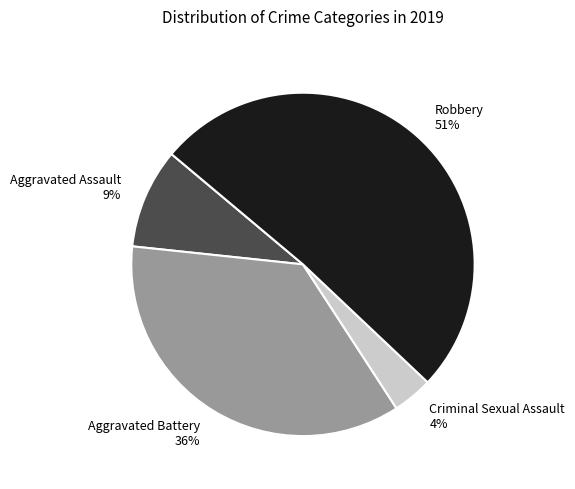

Count the number of slices in the pie.

4